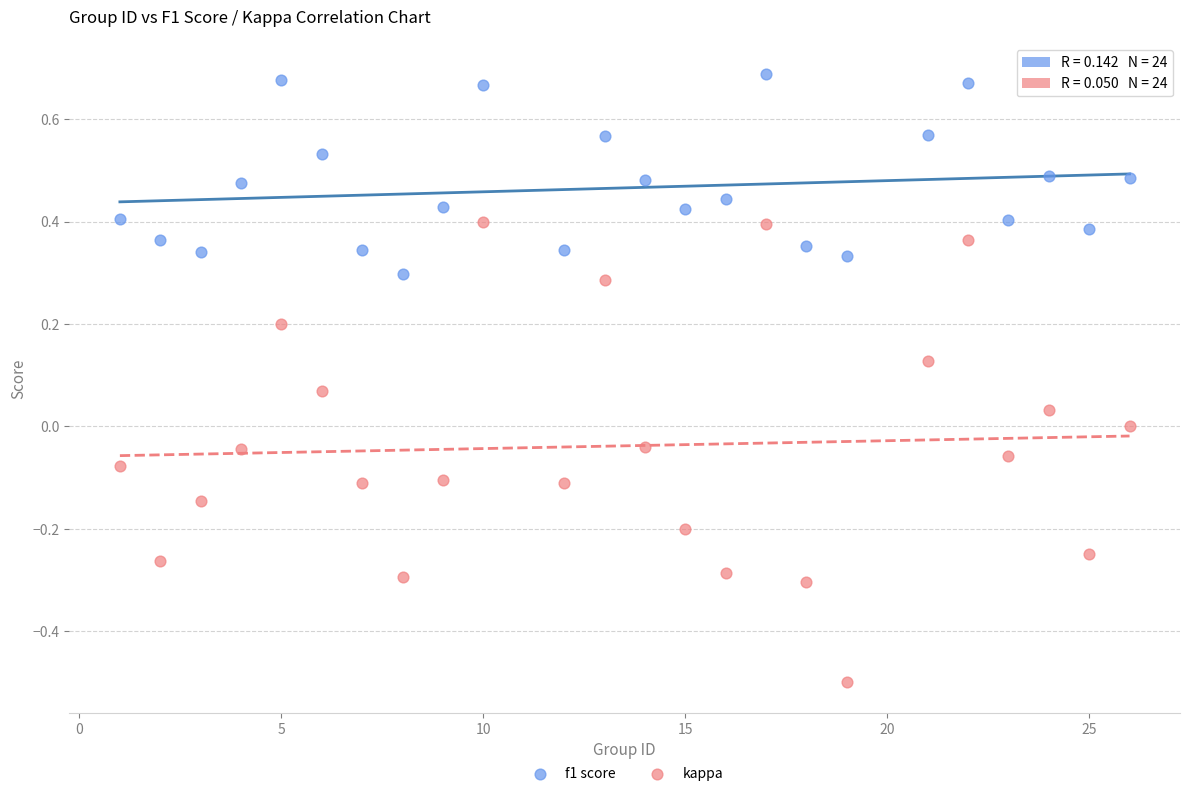

Which series reaches the minimum Y coordinate?

kappa